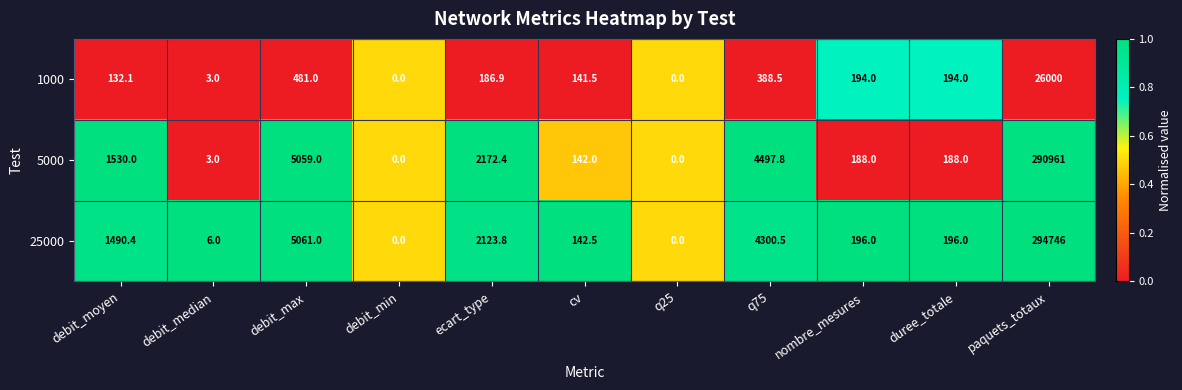

What is the sum of all 5000 values?

304741.2